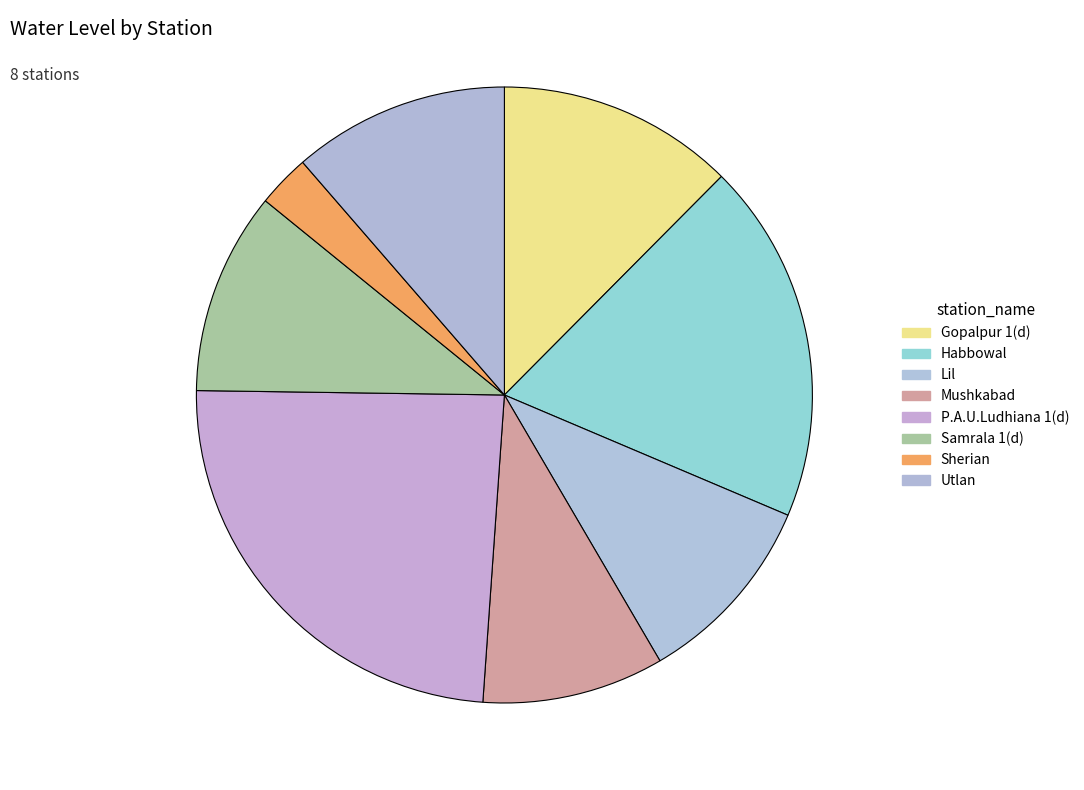

Combined, what portion of the pie is Sherian and Mushkabad?

12.3%